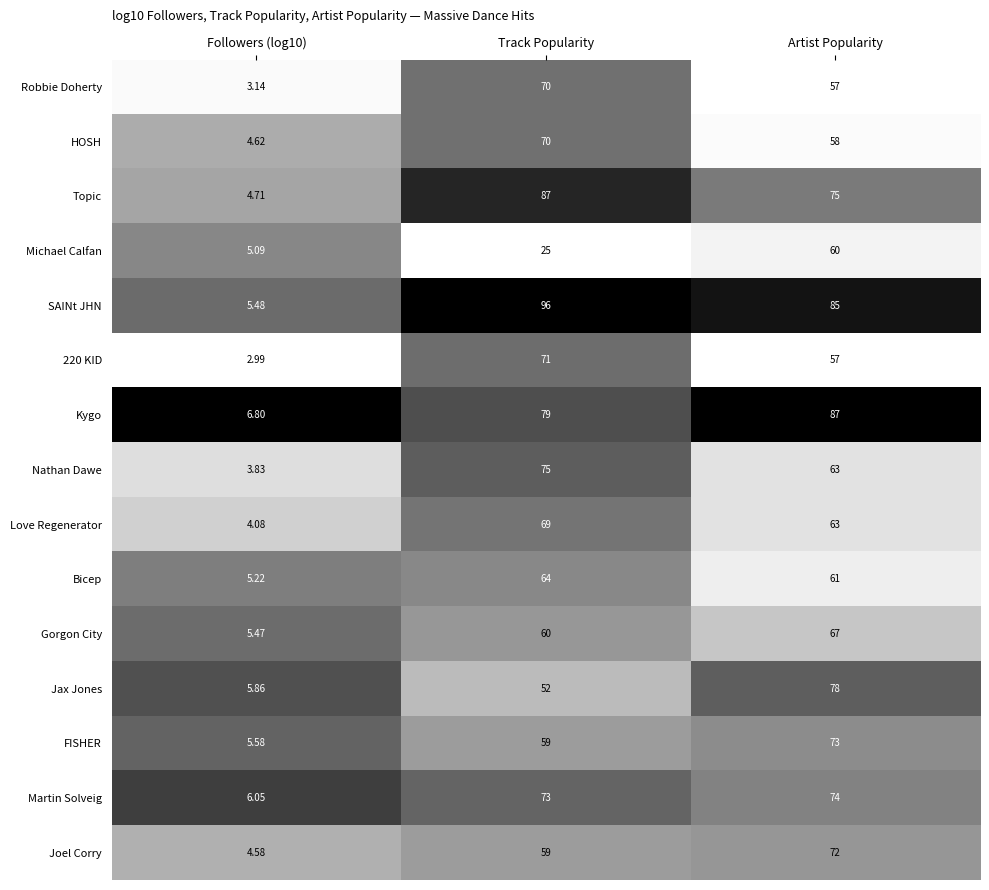

Which series has the widest spread of values?

SAINt JHN